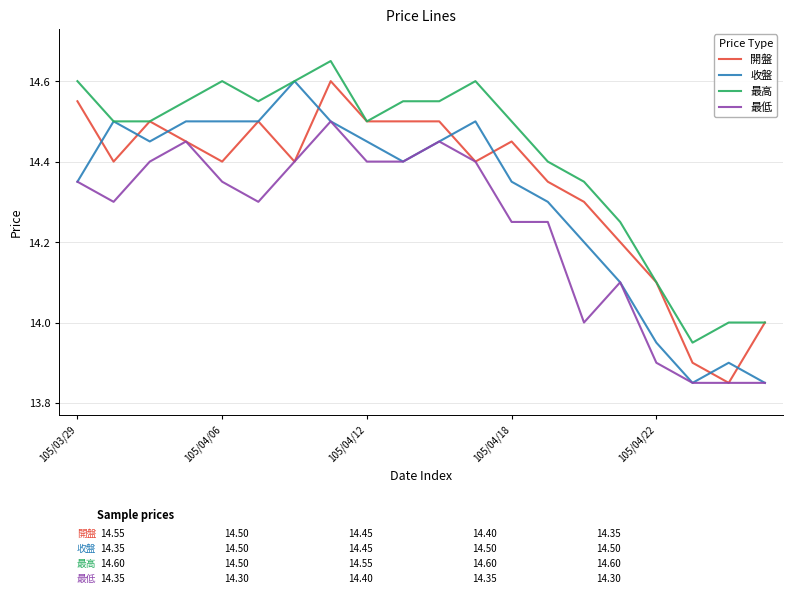

List the series in order of their overall mean, lowest first.

最低, 收盤, 開盤, 最高